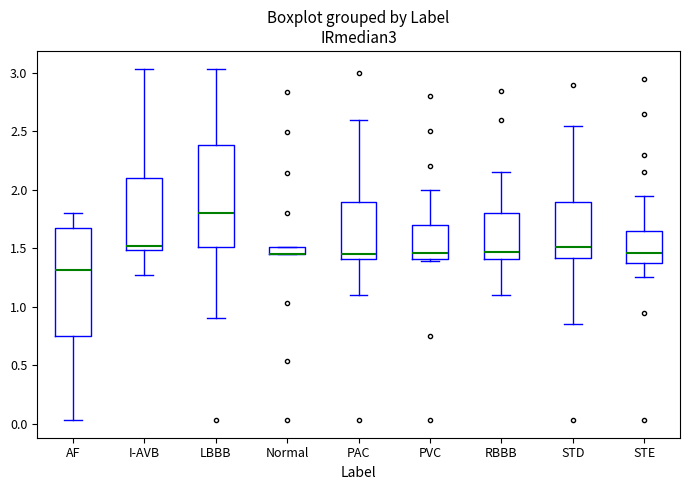

Where is the lower edge of the box for STD on the y-axis? The values are not printed on the chart, so give them approximately, as read against the axis.

1.40